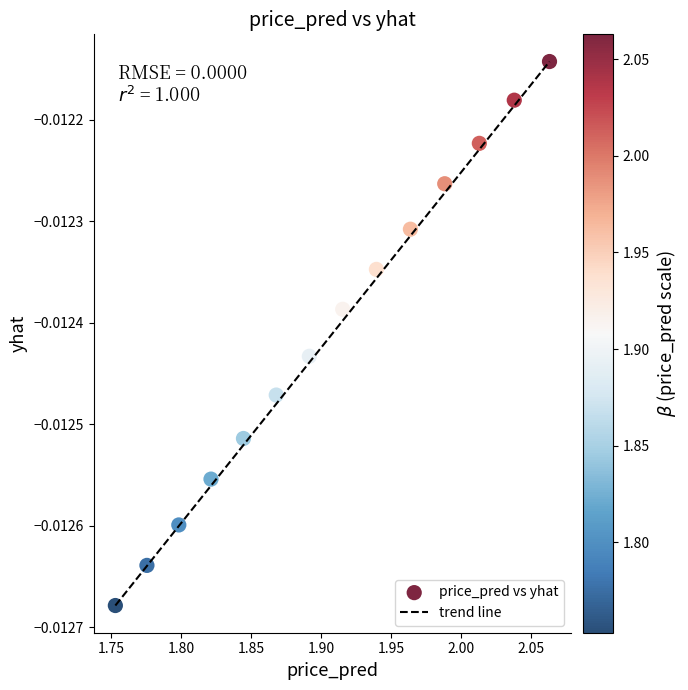

What is the range of X values (max minus min)?

0.3